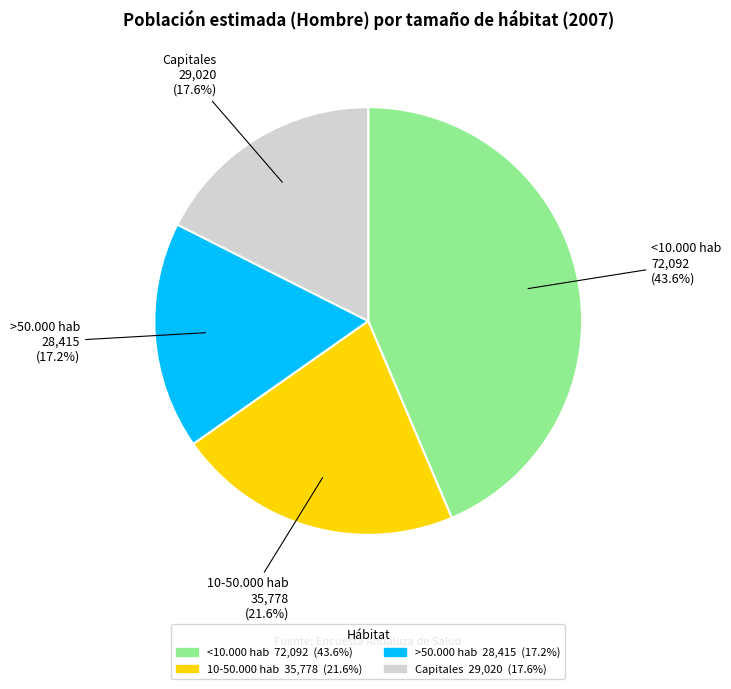

Which has a higher value, Capitales or 10-50.000 hab?

10-50.000 hab